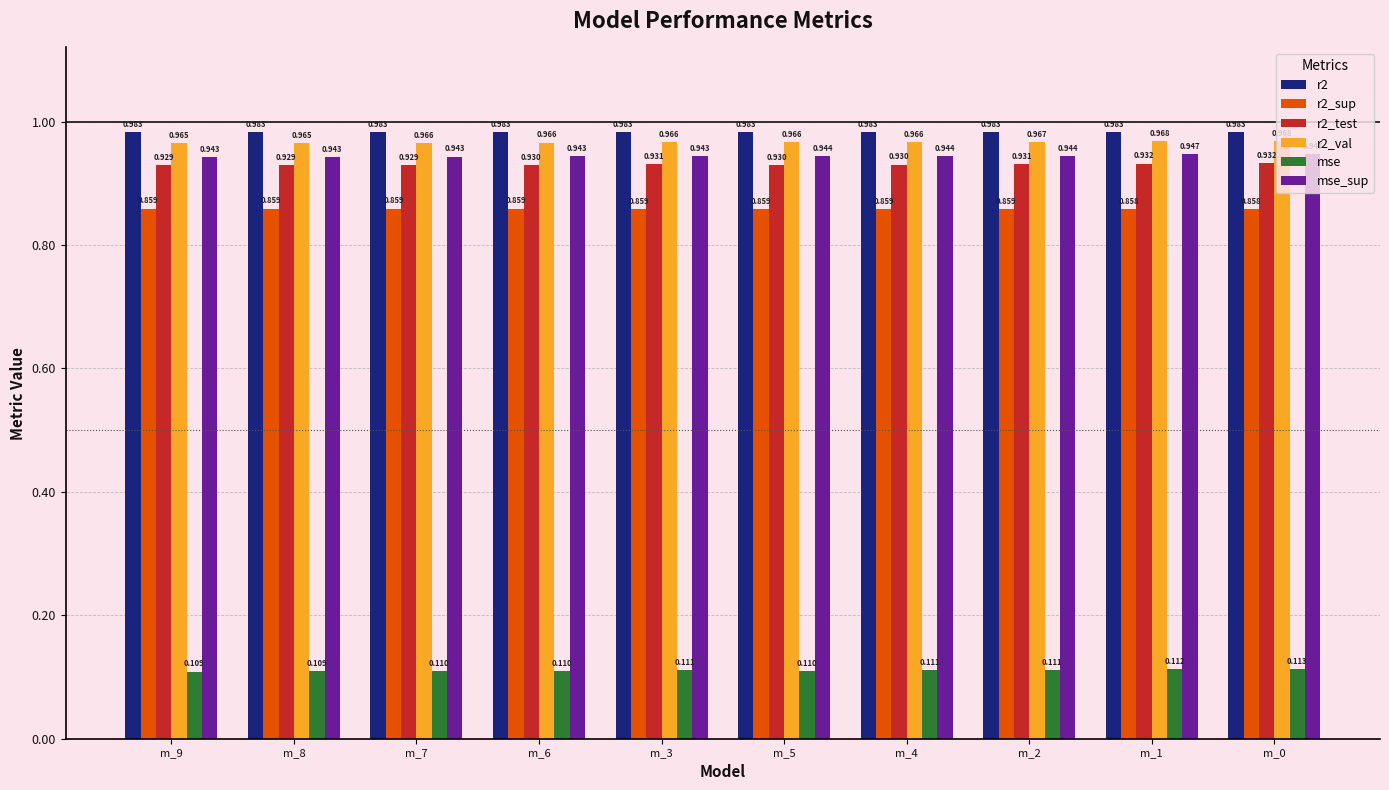

Between m_3 and m_1, which series saw the biggest shift?

mse_sup